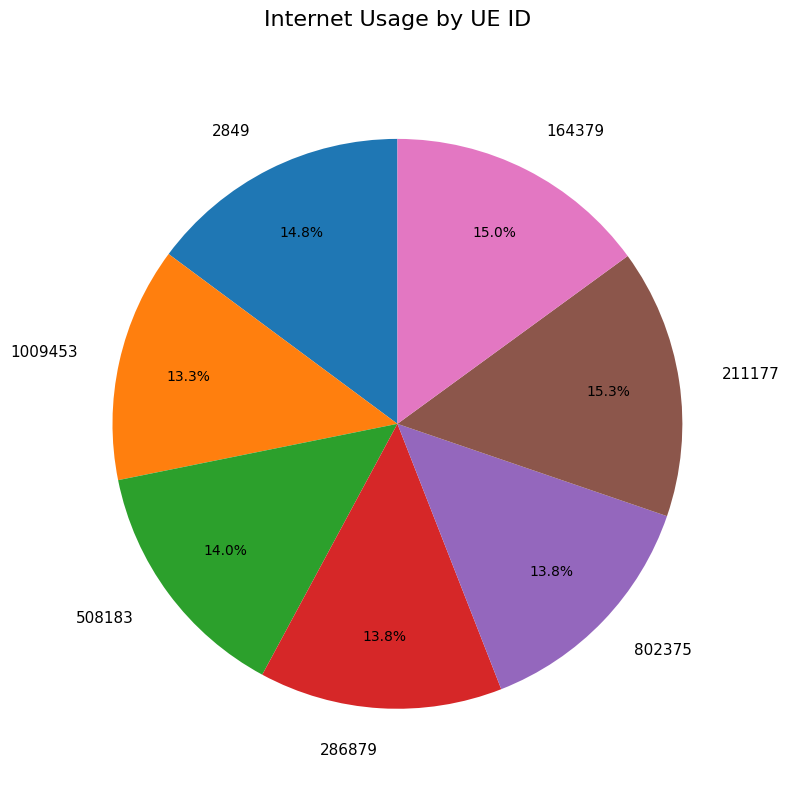

The 508183 slice represents 14% of the pie. True or false?

True